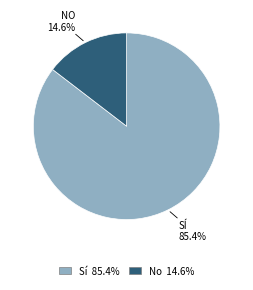

Which slice is the smallest?

No